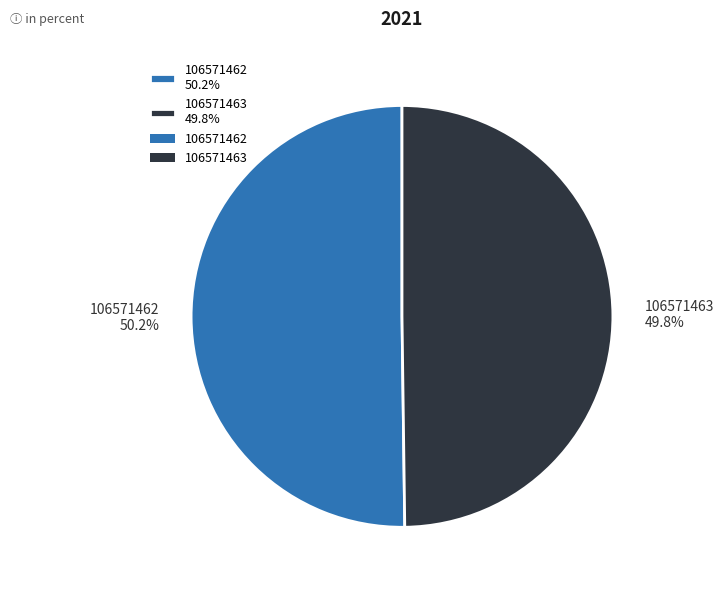

Is there any slice that represents more than half of the pie?

Yes